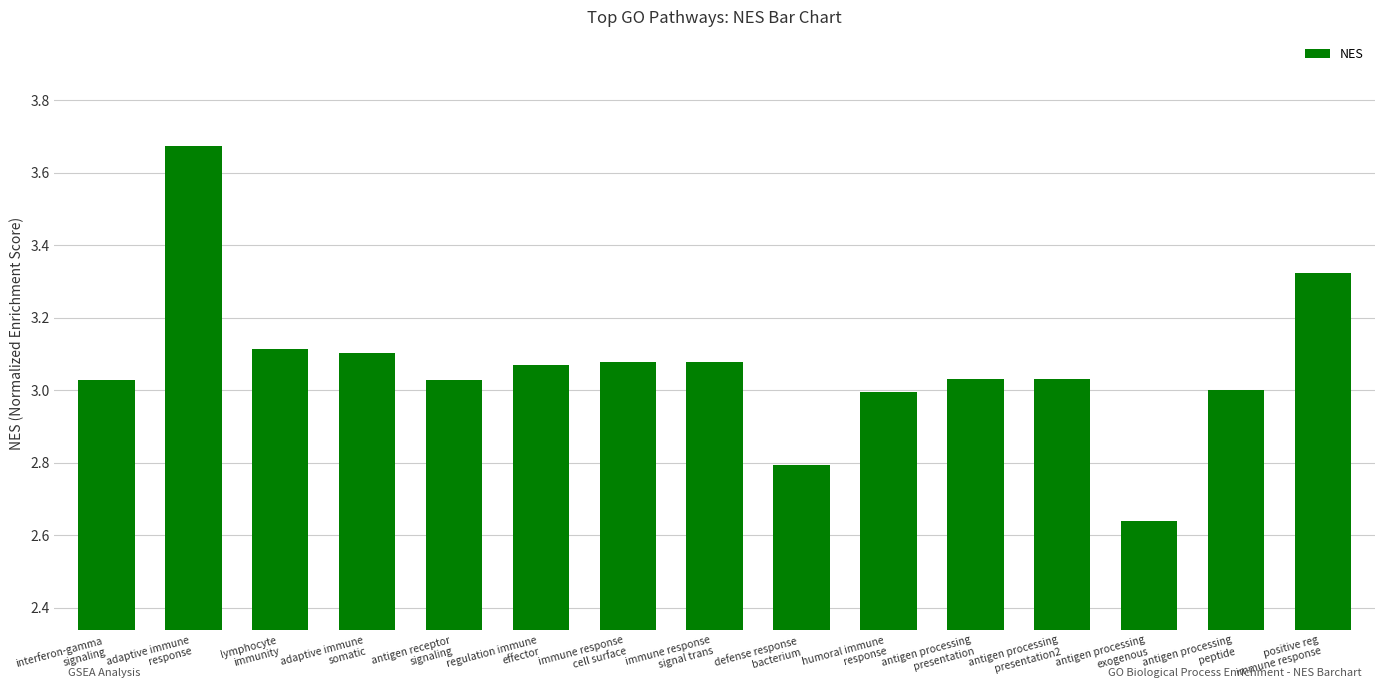

What is the difference between the maximum and minimum values?

1.0